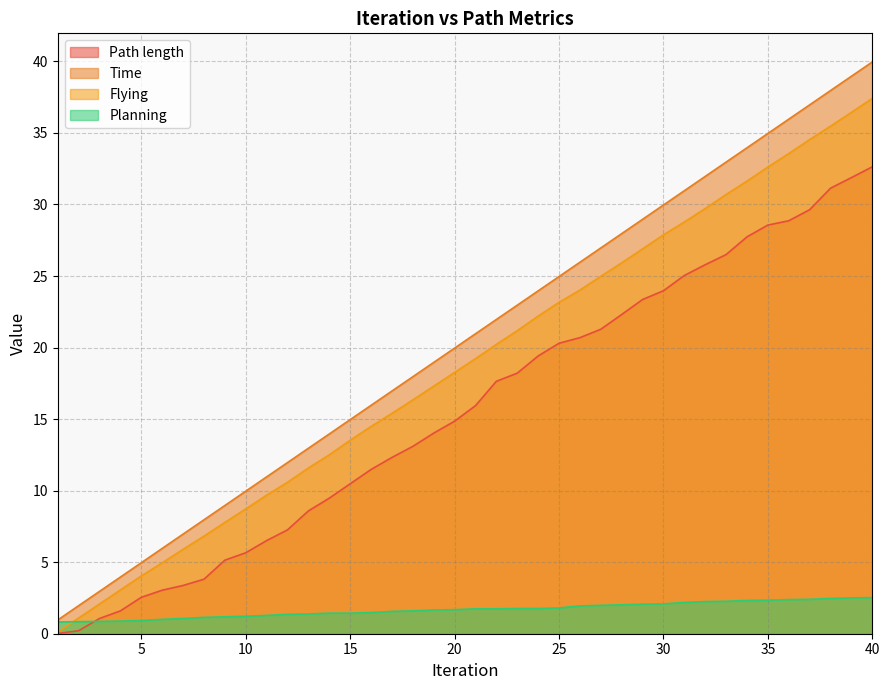

Does the chart display data point markers on the line(s)?

No